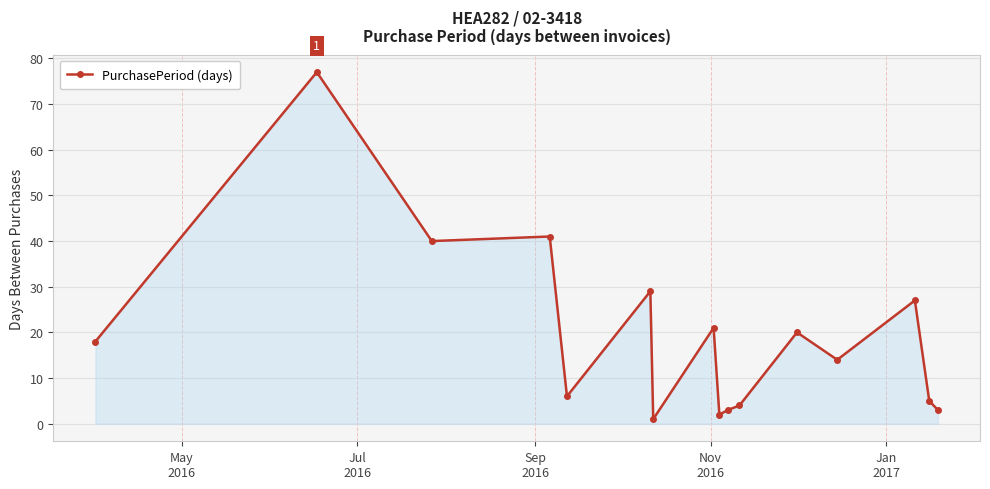

How many points are lower than both their immediate neighbors (excluding endpoints)?

5